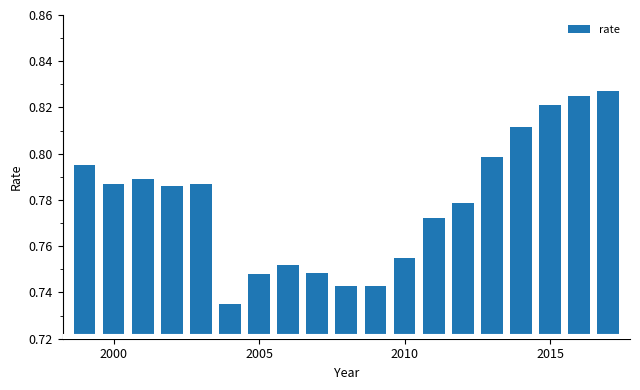

What is the sum of all values?

14.8